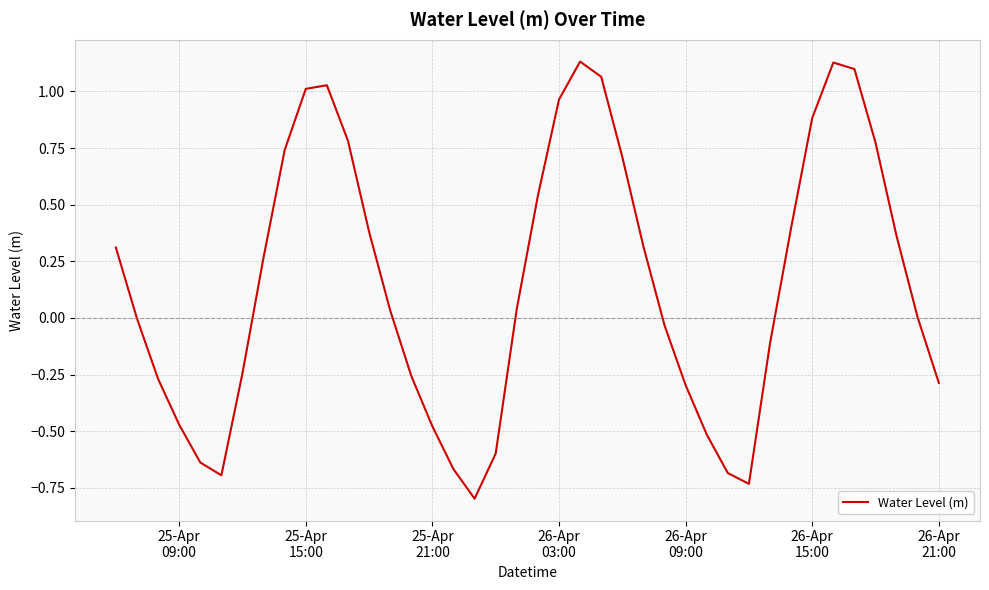

What is the smallest value displayed?

-0.8